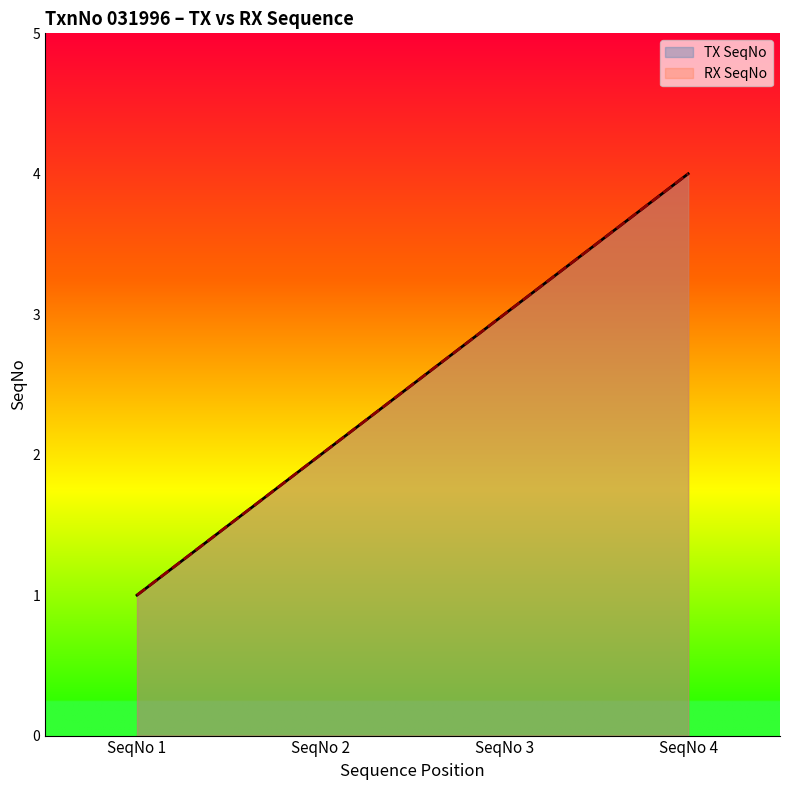

True or false: RX SeqNo and TX SeqNo cross at least once.

False